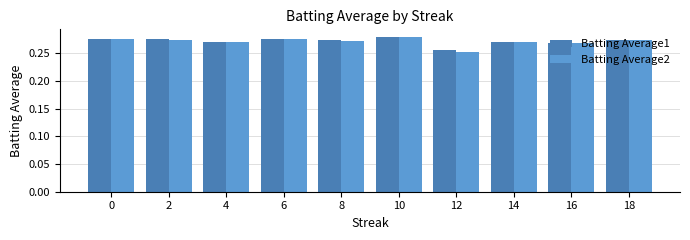

Which category has the lowest value in the Batting Average1 series?

12